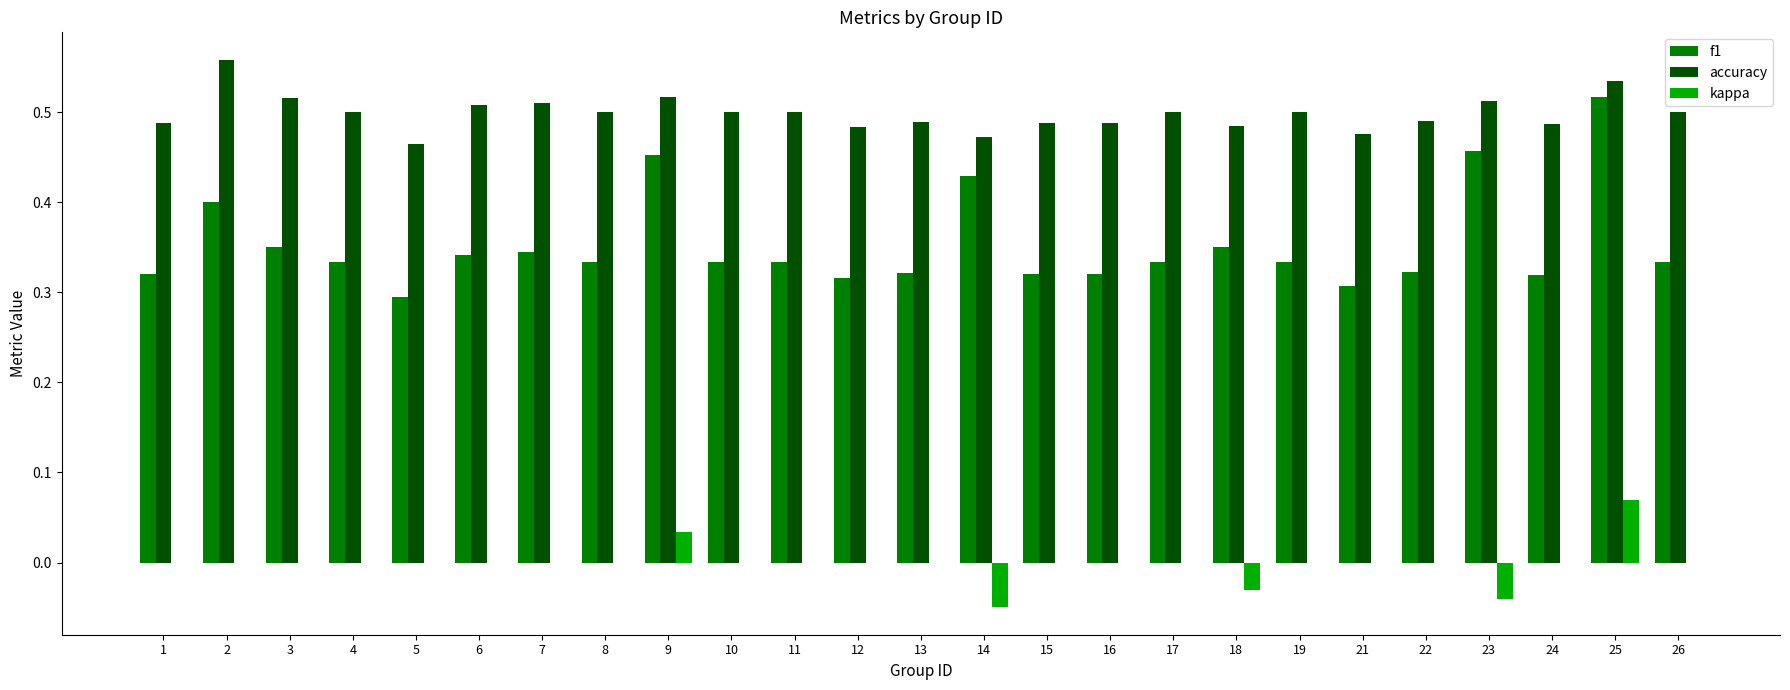

Which category has the highest value in the f1 series?

25